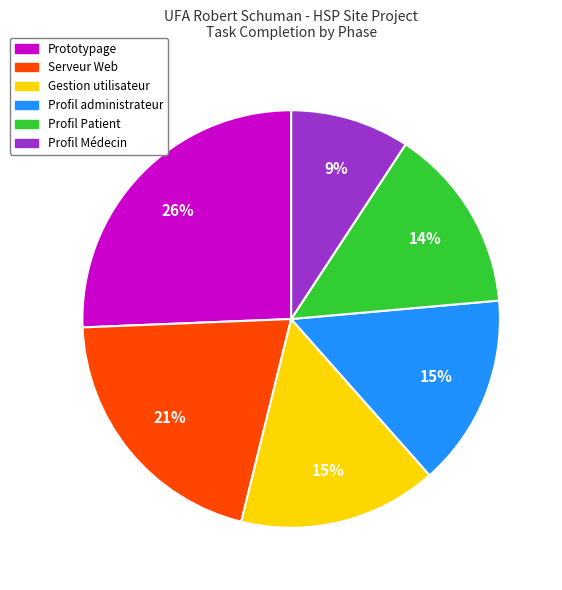

Does any single category account for the majority?

No